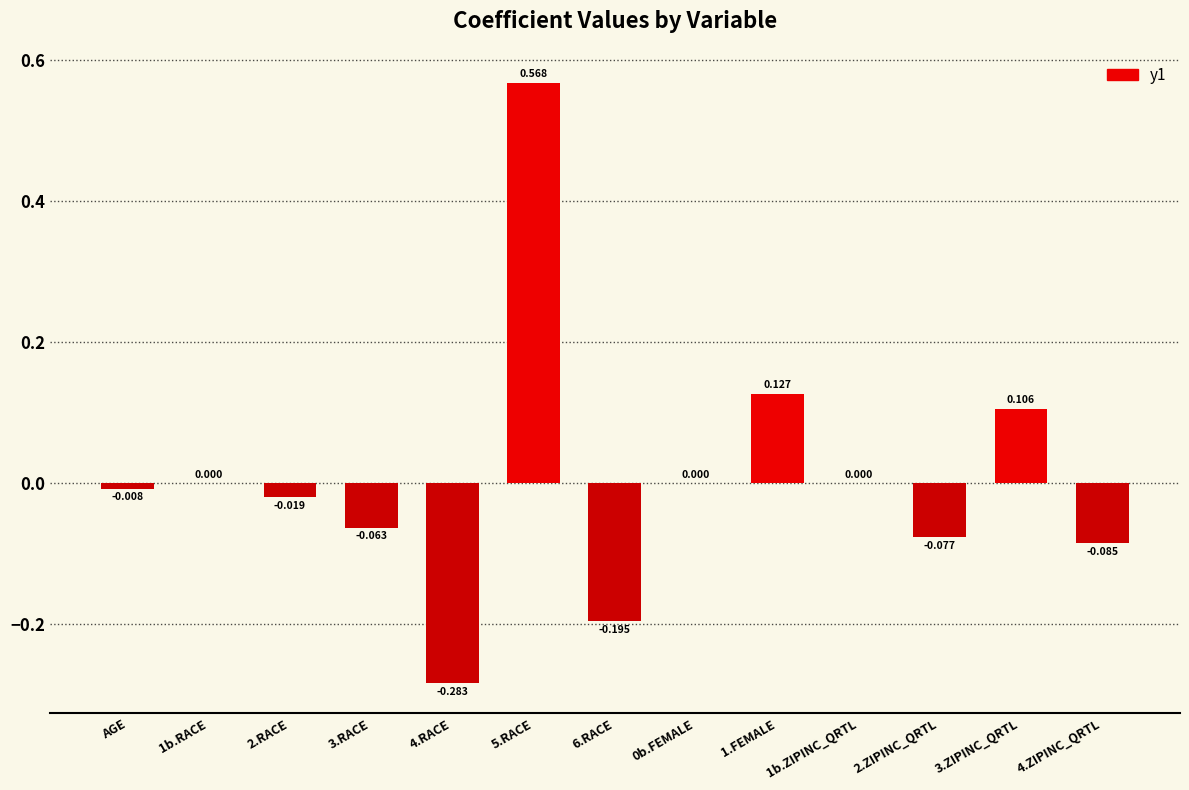

At which category does the chart reach its minimum across all series?

4.RACE